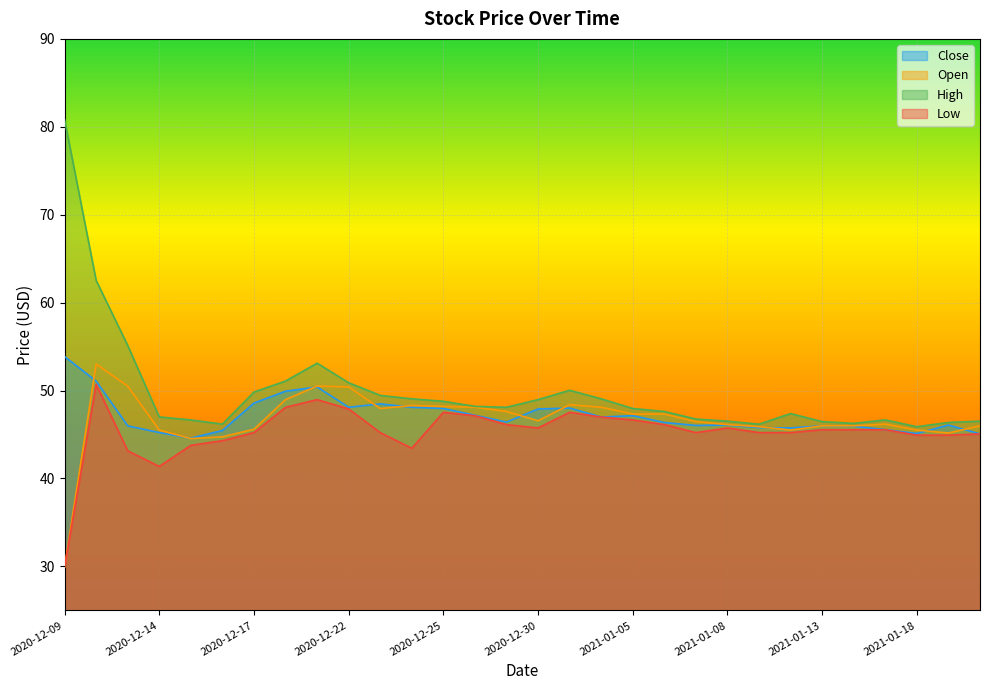

The value of Open at 2020-12-22 is 84.9. True or false?

False